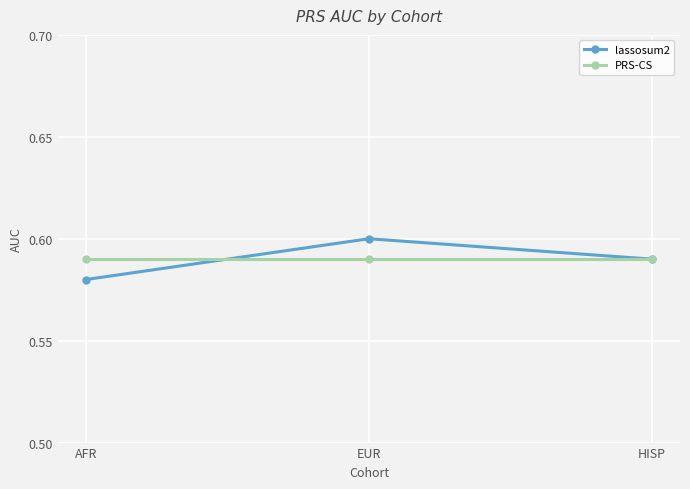

At which category does the chart reach its peak across all series?

EUR